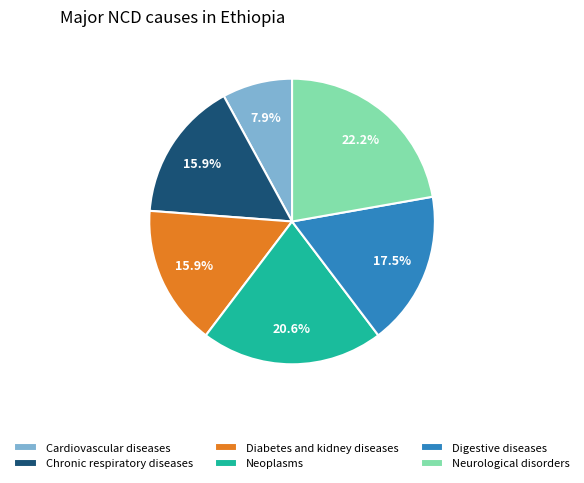

To the nearest percent, what is the average slice percentage?

17%